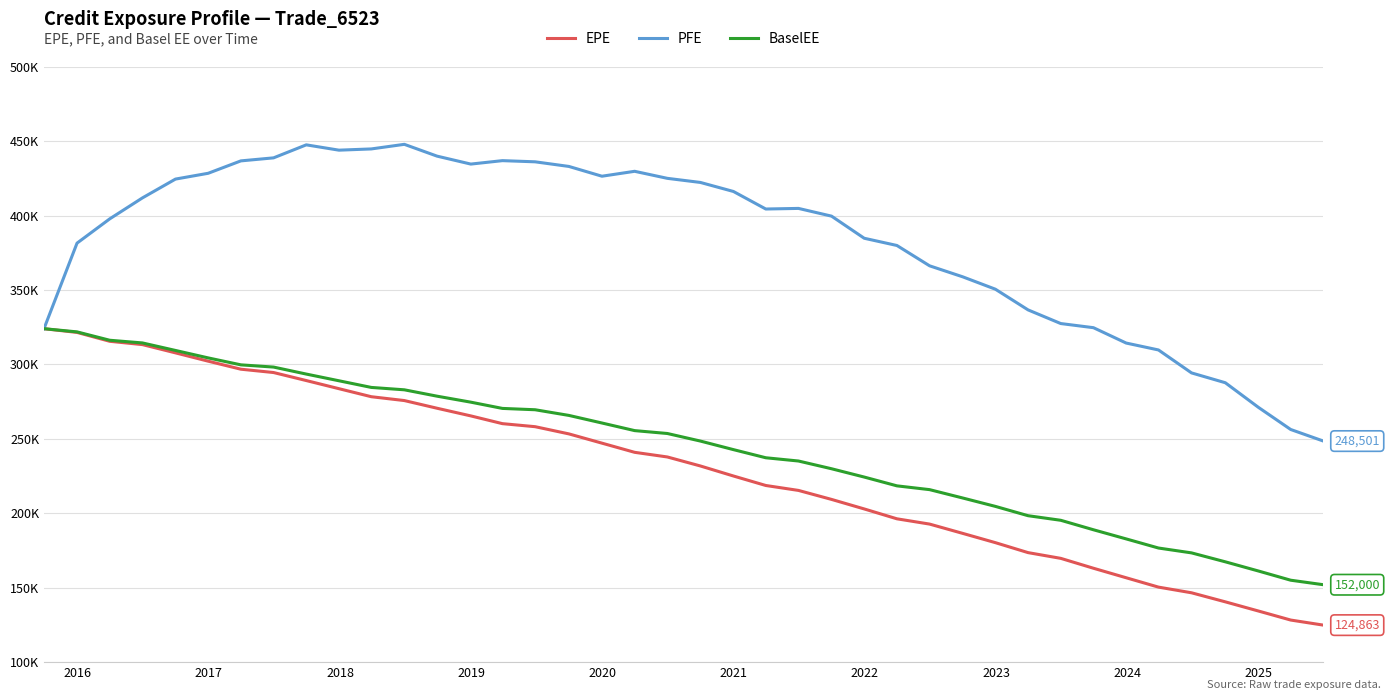

True or false: PFE and BaselEE intersect in this chart.

False